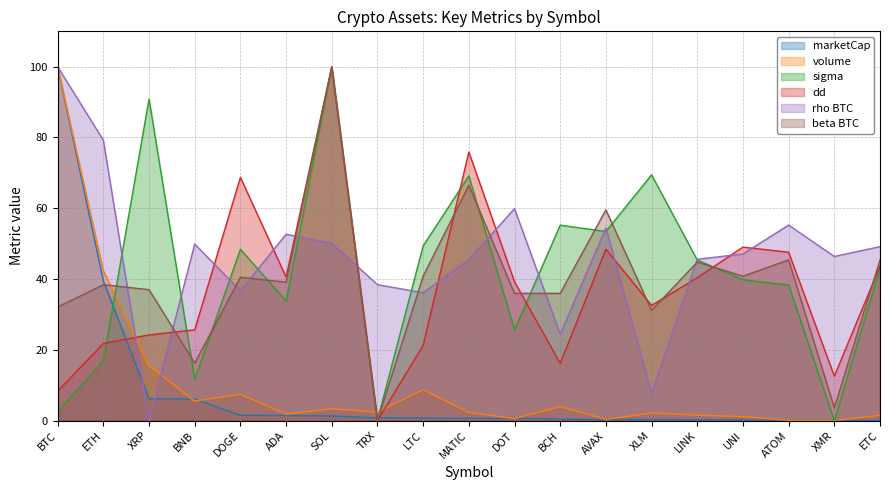

What is the value of the beta_BTC point at the 15th from the left?

44.8